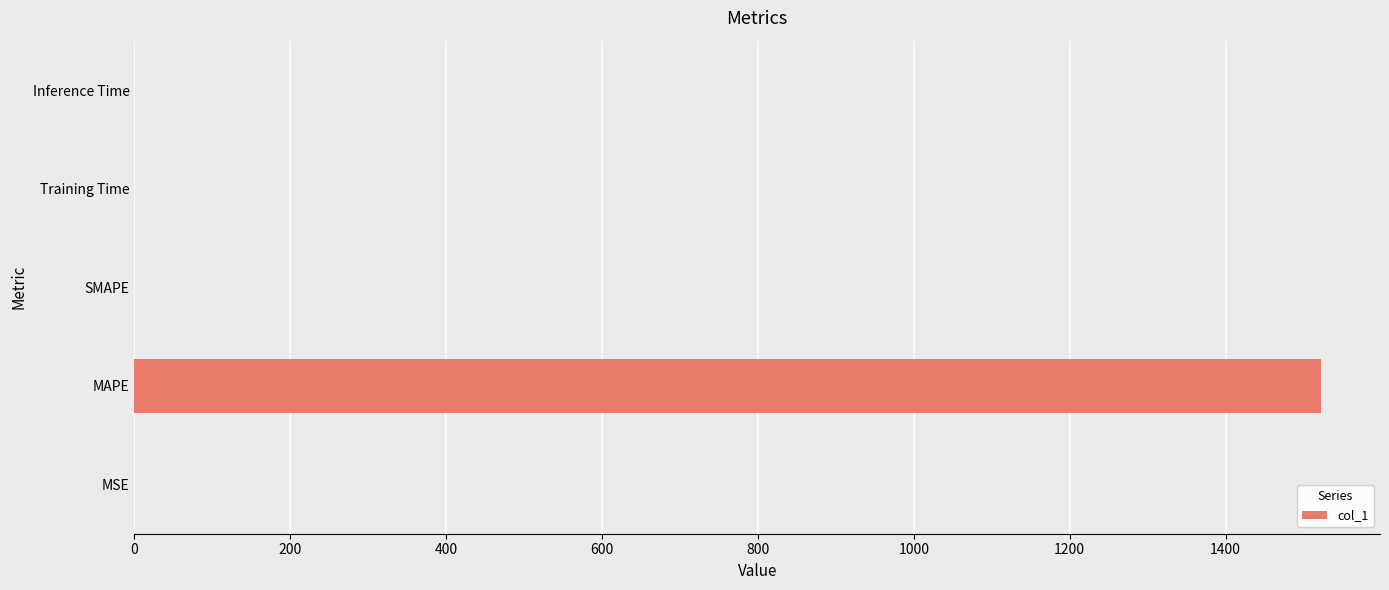

Which has a higher value, Inference Time or MAPE?

MAPE